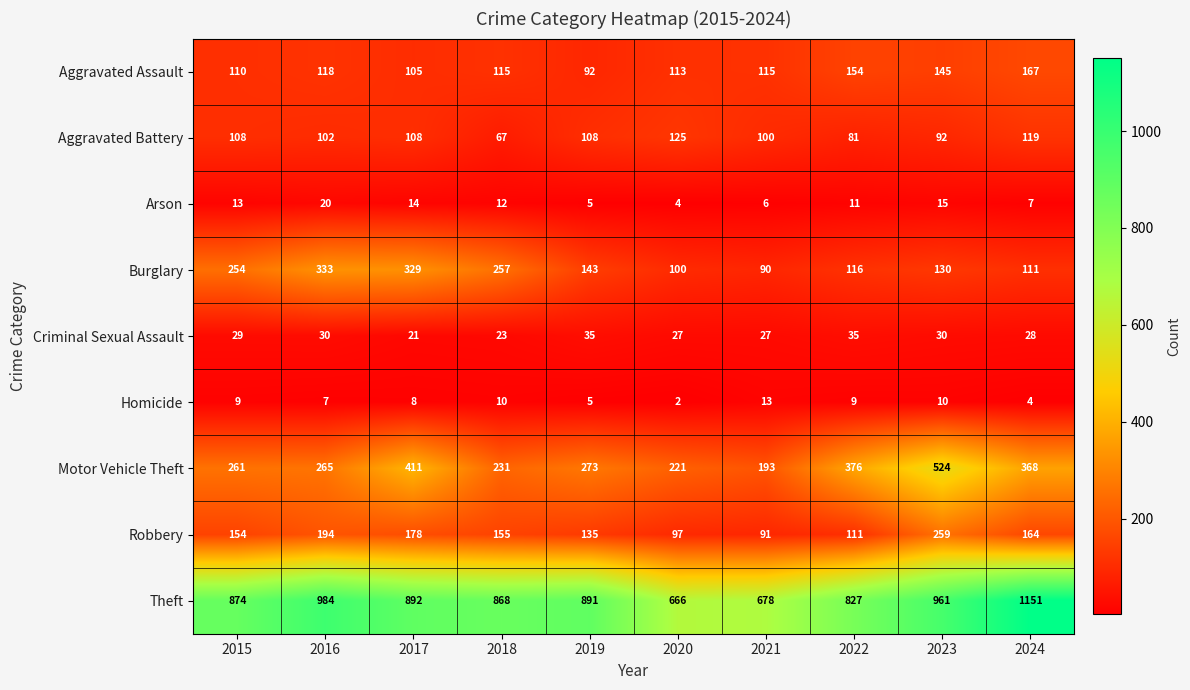

What value does the Robbery series have at 2016, to the nearest 5?

195